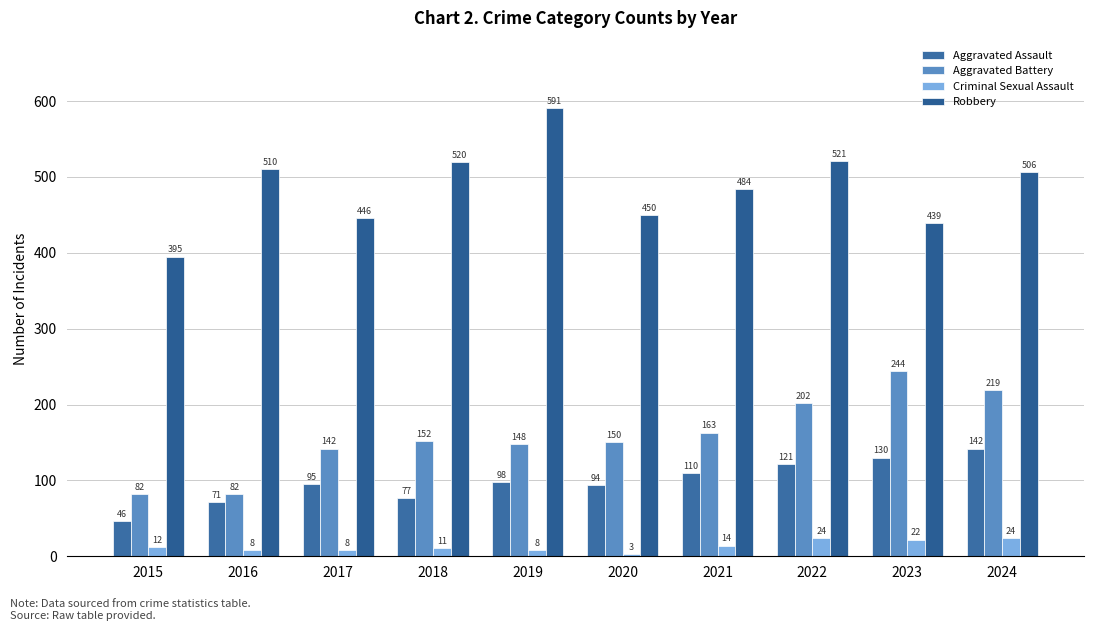

Rank the categories by Aggravated Battery value from highest to lowest.

2023, 2024, 2022, 2021, 2018, 2020, 2019, 2017, 2015, 2016